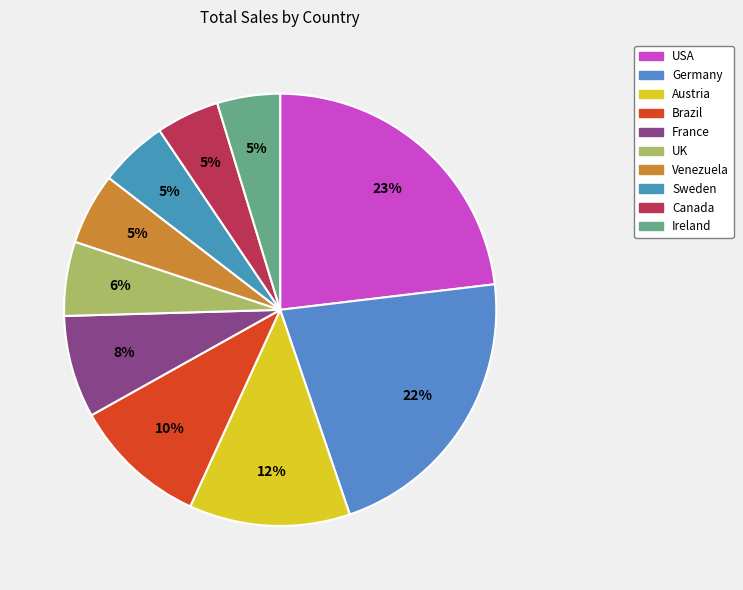

To the nearest percent, what is the average slice percentage?

10%